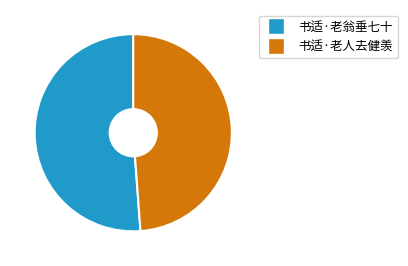

Rank the categories by value from lowest to highest.

书适·老人去健羡, 书适·老翁垂七十